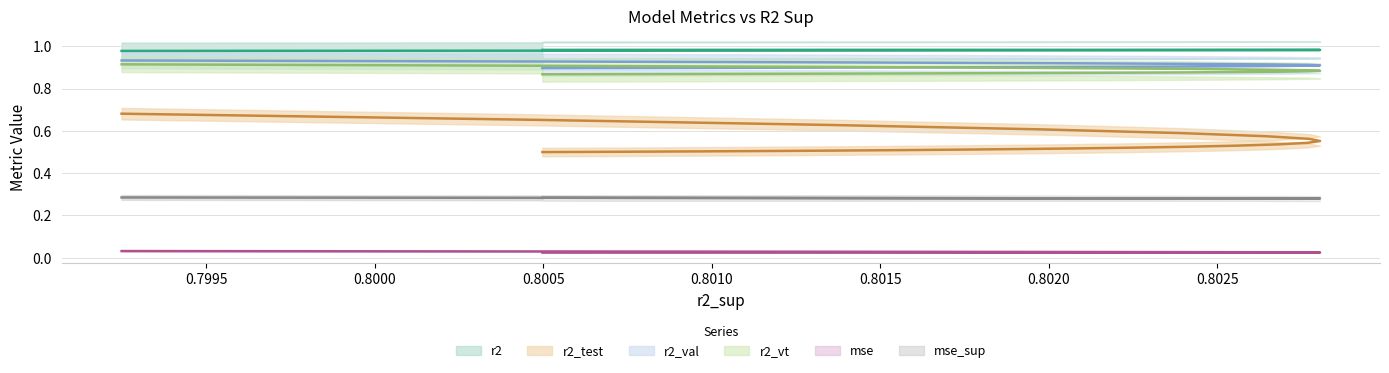

How many categories are shown in the chart?

25